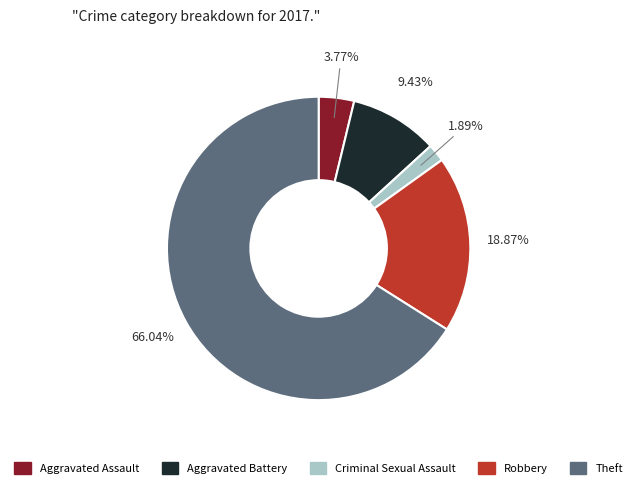

Is there a majority slice in this chart?

Yes